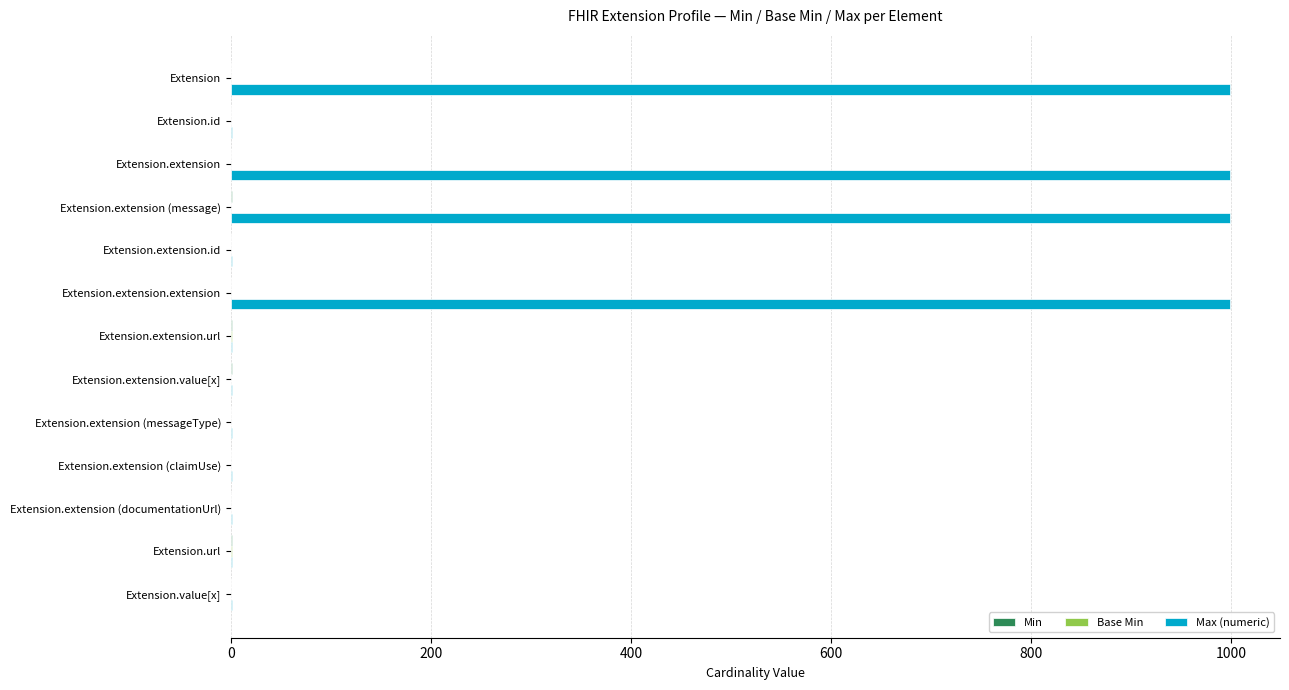

Which series has the largest total across all categories?

Max (numeric)